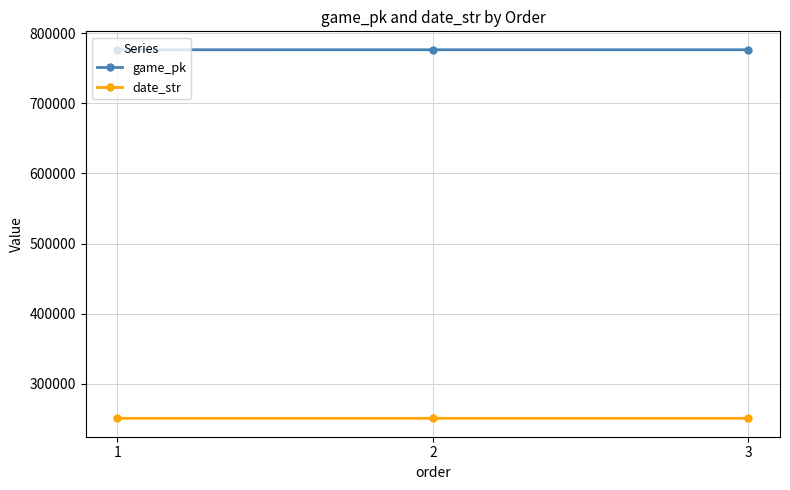

Count the date_str values in the range 250911 to 250913.

3